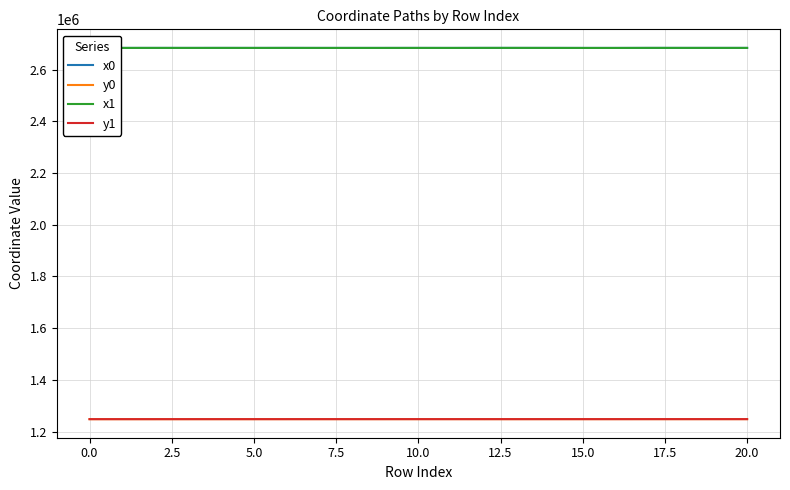

True or false: x0 and y0 cross at least once.

False